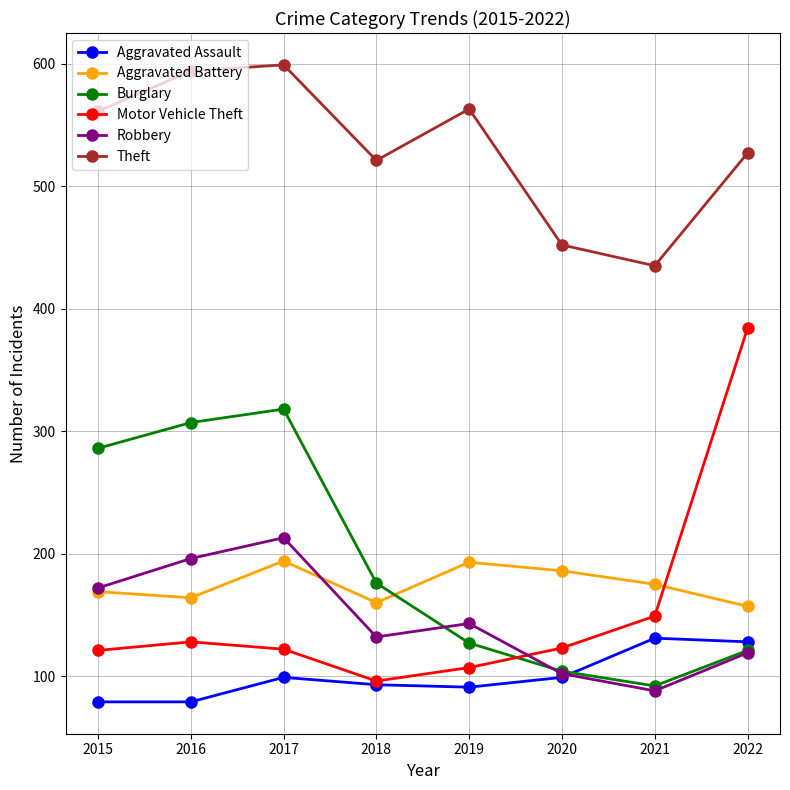

True or false: Theft has more than 1 interior local peaks.

True